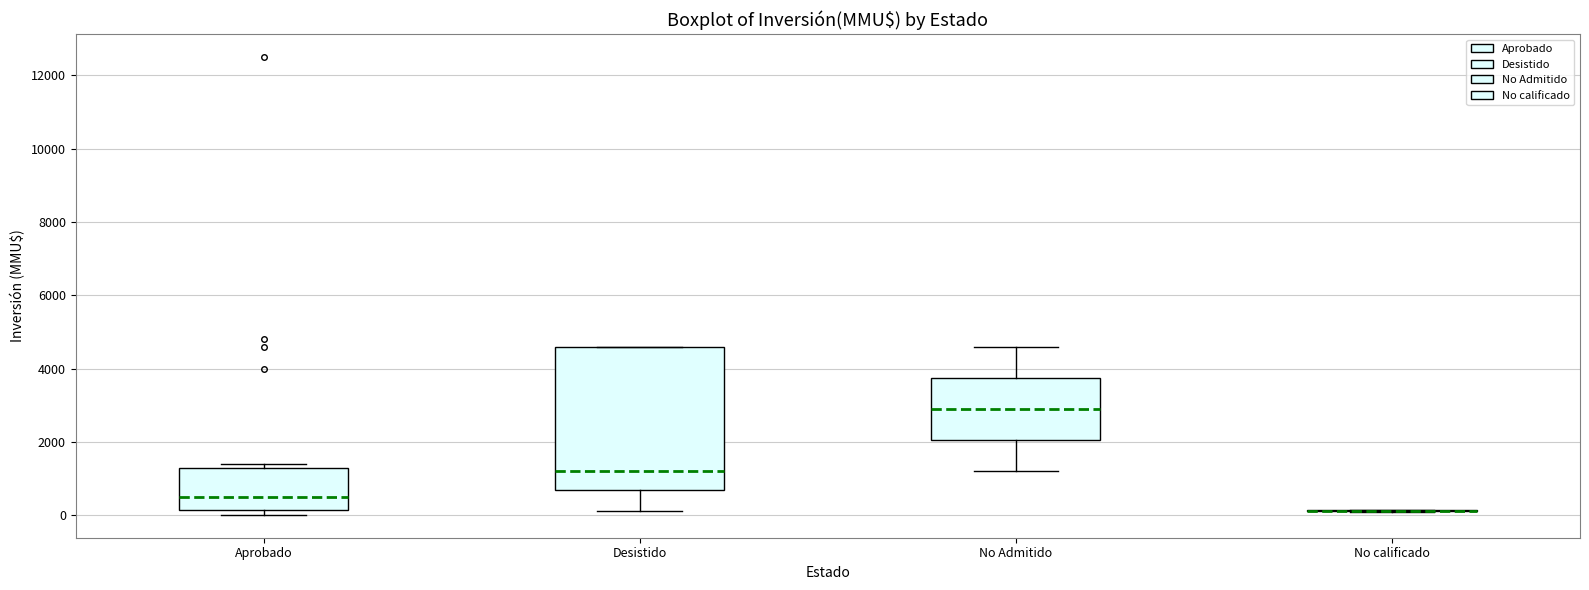

Which box is the tallest, from its lower edge to its upper edge?

Desistido